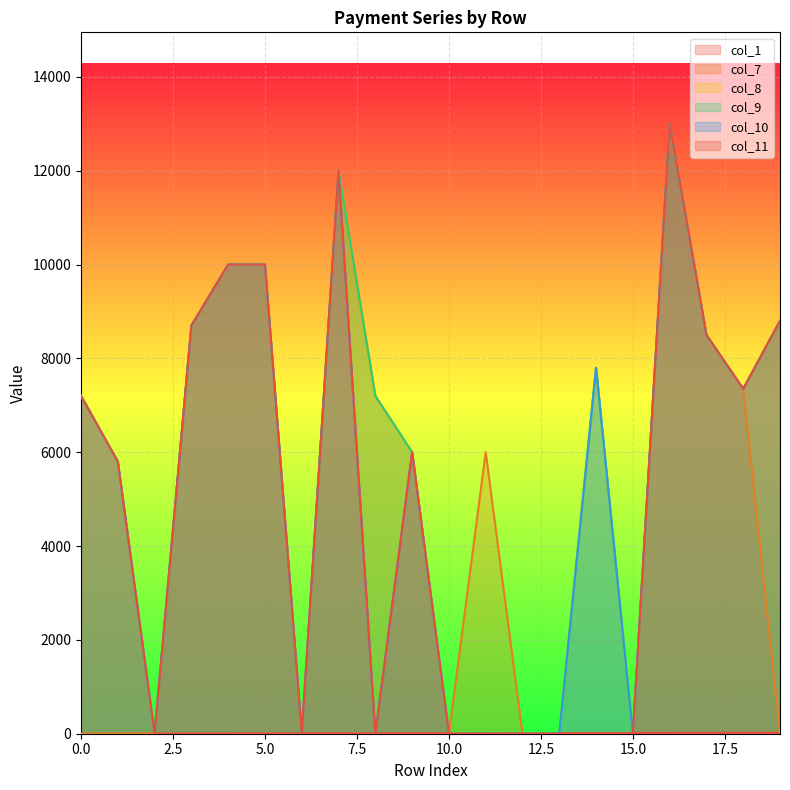

What is the total value across all series at 0?

28800